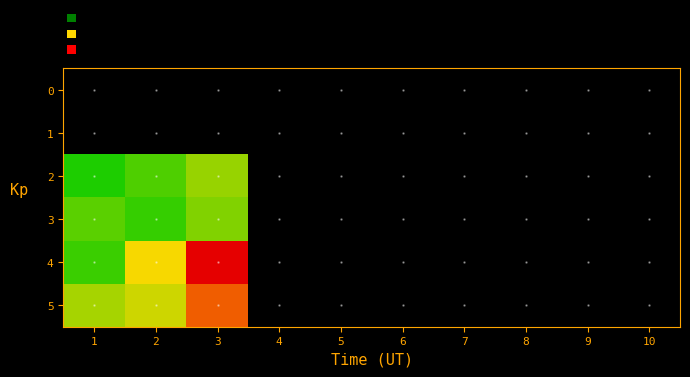

Reading left to right, list all the values displayed in this chart.

0: 1=0.0	2=0.0	3=0.0	4=0.0	5=0.0	6=0.0	7=0.0	8=0.0	9=0.0	10=0.0
1: 1=0.0	2=0.0	3=0.0	4=0.0	5=0.0	6=0.0	7=0.0	8=0.0	9=0.0	10=0.0
2: 1=2.4	2=5.5	3=10.4	4=0.0	5=0.0	6=0.0	7=0.0	8=0.0	9=0.0	10=0.0
3: 1=6.4	2=3.9	3=8.8	4=0.0	5=0.0	6=0.0	7=0.0	8=0.0	9=0.0	10=0.0
4: 1=4.2	2=16.6	3=34.1	4=0.0	5=0.0	6=0.0	7=0.0	8=0.0	9=0.0	10=0.0
5: 1=11.2	2=13.8	3=26.7	4=0.0	5=0.0	6=0.0	7=0.0	8=0.0	9=0.0	10=0.0